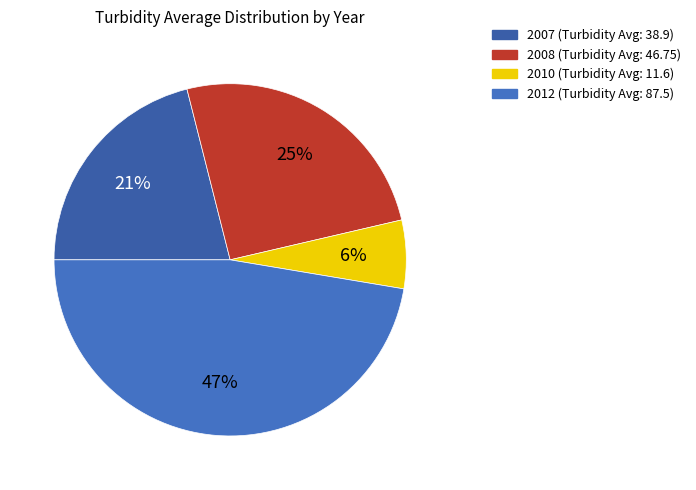

What is the ratio of the value at 2007 to the value at 2008?

0.8